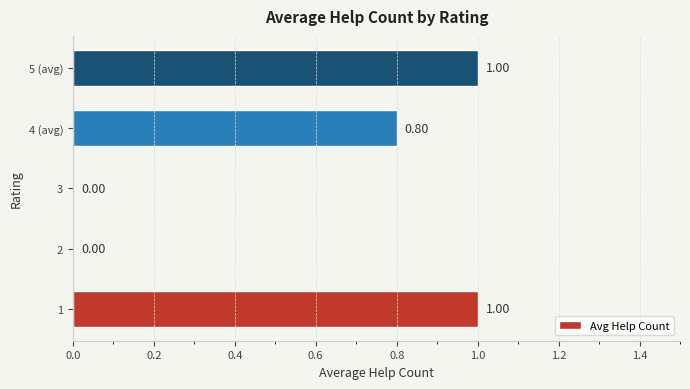

What is the sum of all values?

2.8